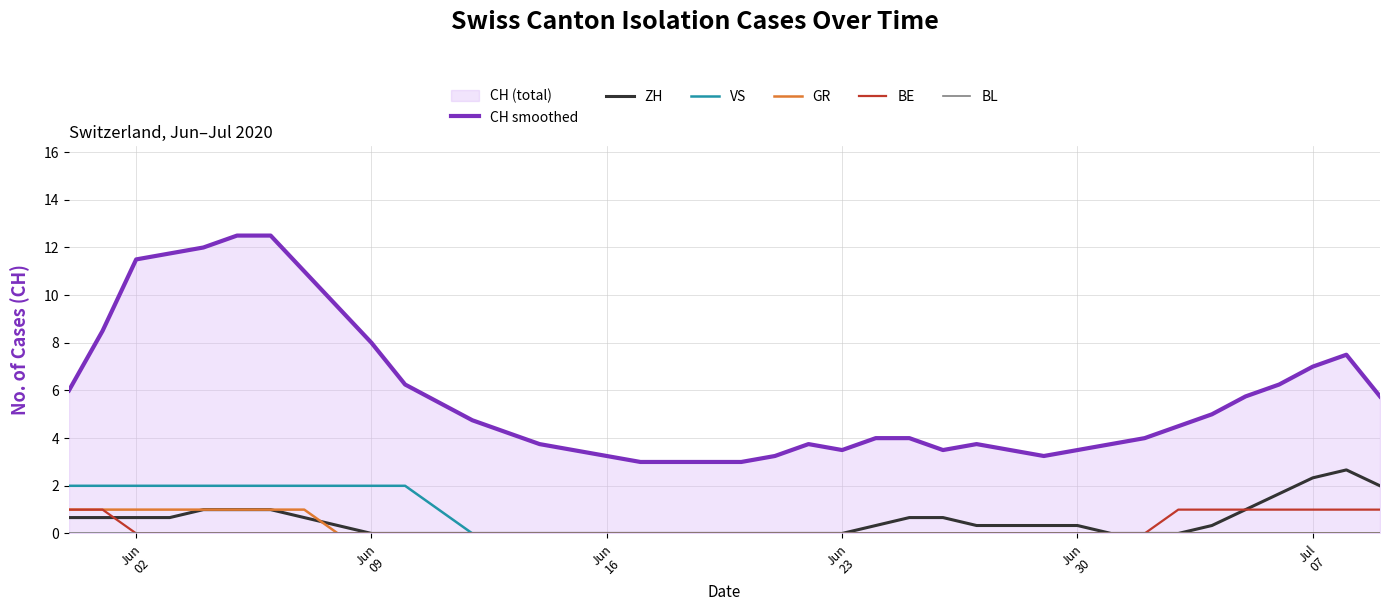

Reading left to right, transcribe all the data shown in this chart.

CH smoothed: 6.0	8.5	11.5	11.8	12.0	12.5	12.5	11.0	9.5	8.0	6.2	5.5	4.8	4.2	3.8	3.5	3.2	3.0	3.0	3.0	3.0	3.2	3.8	3.5	4.0	4.0	3.5	3.8	3.5	3.2	3.5	3.8	4.0	4.5	5.0	5.8	6.2	7.0	7.5	5.8
ZH: 0.7	0.7	0.7	0.7	1.0	1.0	1.0	0.7	0.3	0.0	0.0	0.0	0.0	0.0	0.0	0.0	0.0	0.0	0.0	0.0	0.0	0.0	0.0	0.0	0.3	0.7	0.7	0.3	0.3	0.3	0.3	0.0	0.0	0.0	0.3	1.0	1.7	2.3	2.7	2.0
VS: 2.0	2.0	2.0	2.0	2.0	2.0	2.0	2.0	2.0	2.0	2.0	1.0	0.0	0.0	0.0	0.0	0.0	0.0	0.0	0.0	0.0	0.0	0.0	0.0	0.0	0.0	0.0	0.0	0.0	0.0	0.0	0.0	0.0	0.0	0.0	0.0	0.0	0.0	0.0	0.0
GR: 1.0	1.0	1.0	1.0	1.0	1.0	1.0	1.0	0.0	0.0	0.0	0.0	0.0	0.0	0.0	0.0	0.0	0.0	0.0	0.0	0.0	0.0	0.0	0.0	0.0	0.0	0.0	0.0	0.0	0.0	0.0	0.0	0.0	0.0	0.0	0.0	0.0	0.0	0.0	0.0
BE: 1.0	1.0	0.0	0.0	0.0	0.0	0.0	0.0	0.0	0.0	0.0	0.0	0.0	0.0	0.0	0.0	0.0	0.0	0.0	0.0	0.0	0.0	0.0	0.0	0.0	0.0	0.0	0.0	0.0	0.0	0.0	0.0	0.0	1.0	1.0	1.0	1.0	1.0	1.0	1.0
BL: 0.0	0.0	0.0	0.0	0.0	0.0	0.0	0.0	0.0	0.0	0.0	0.0	0.0	0.0	0.0	0.0	0.0	0.0	0.0	0.0	0.0	0.0	0.0	0.0	0.0	0.0	0.0	0.0	0.0	0.0	0.0	0.0	0.0	0.0	0.0	0.0	0.0	0.0	0.0	0.0